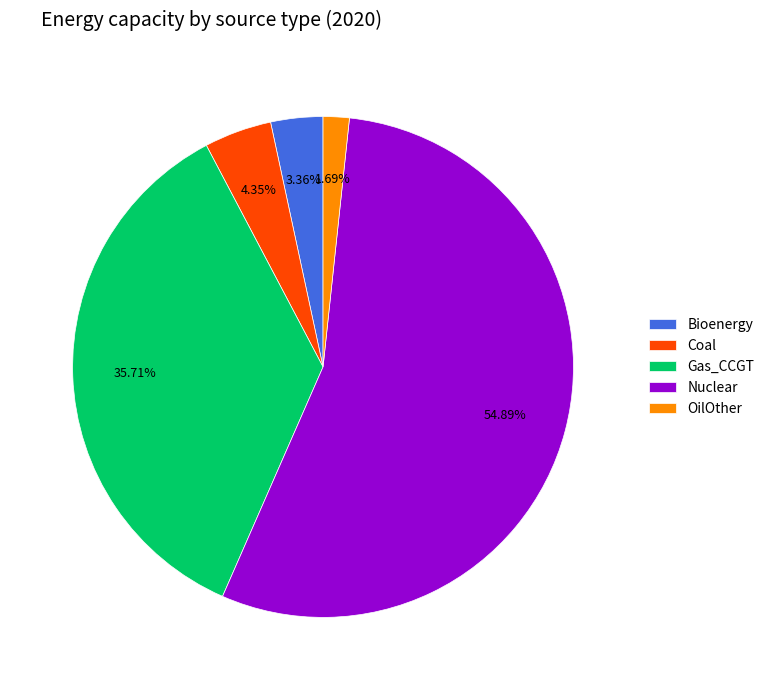

Which category accounts for the majority?

Nuclear